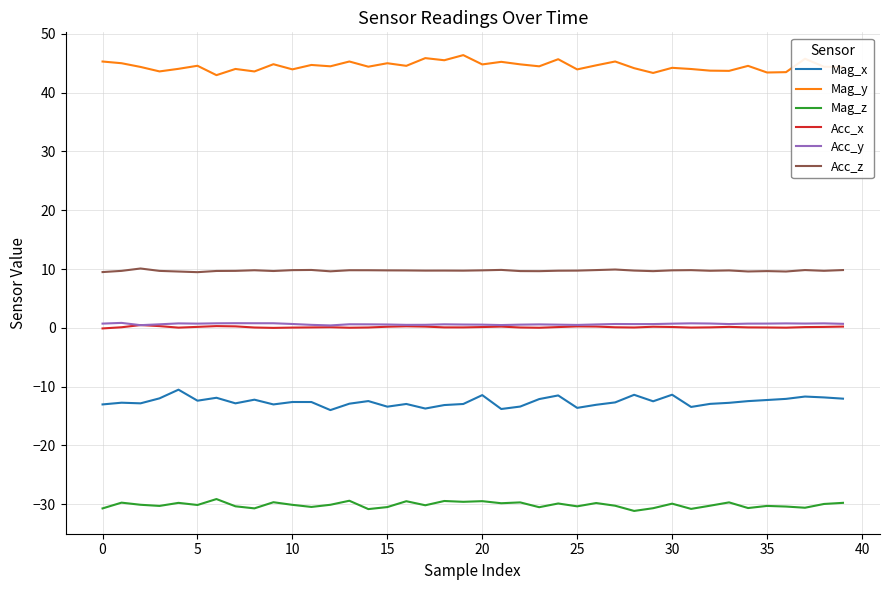

What is the greatest value displayed?

46.4